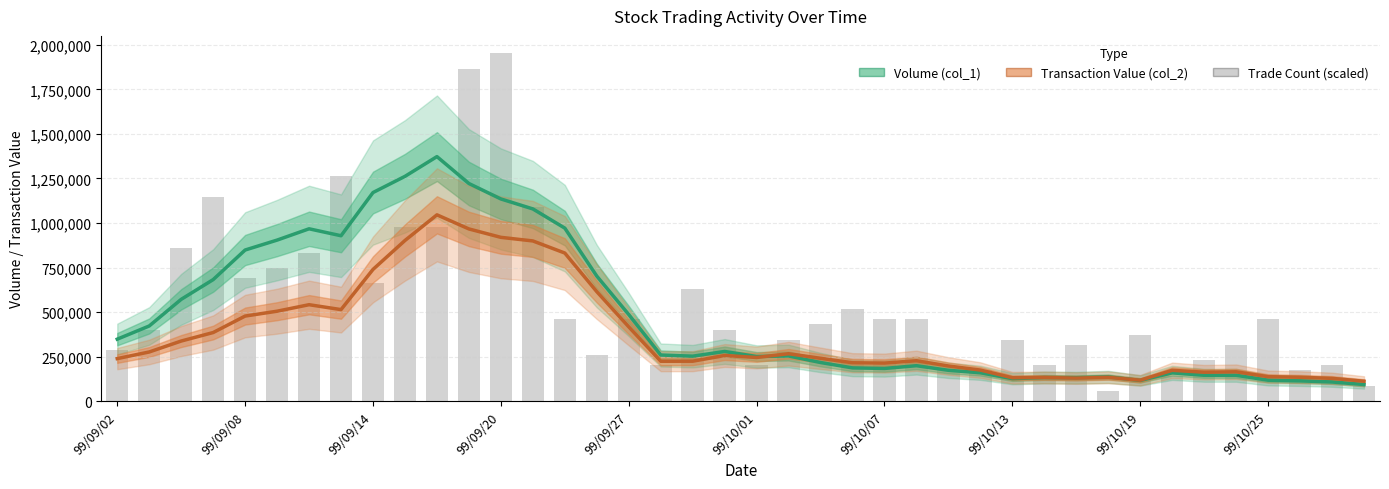

Which series has the largest range (max minus min)?

Trade Count (scaled)